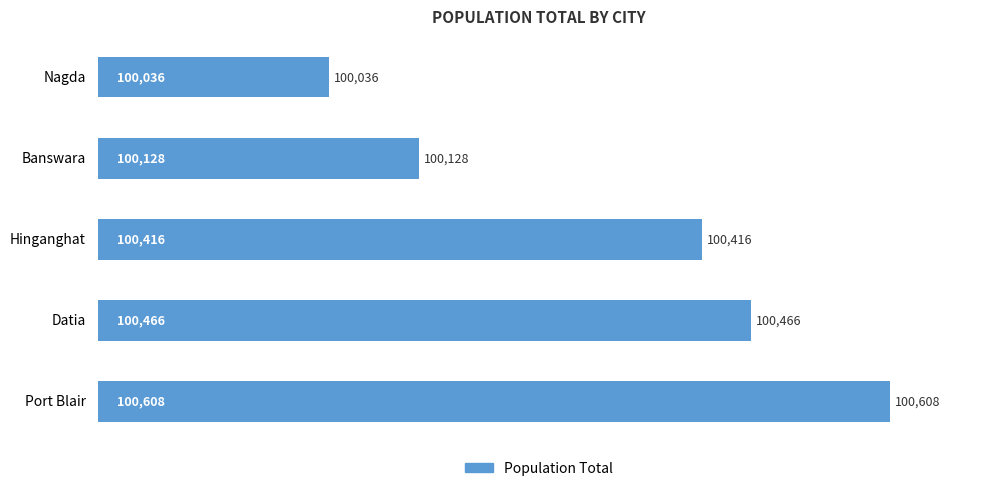

How many values are below 100416?

2